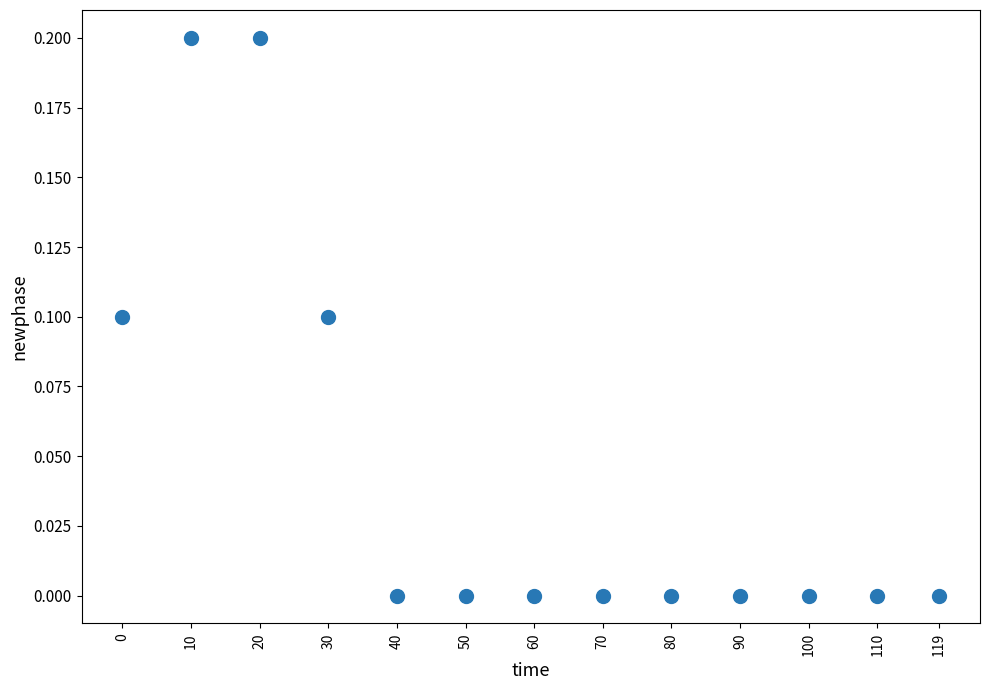

What is the range of X values (max minus min)?

119.0